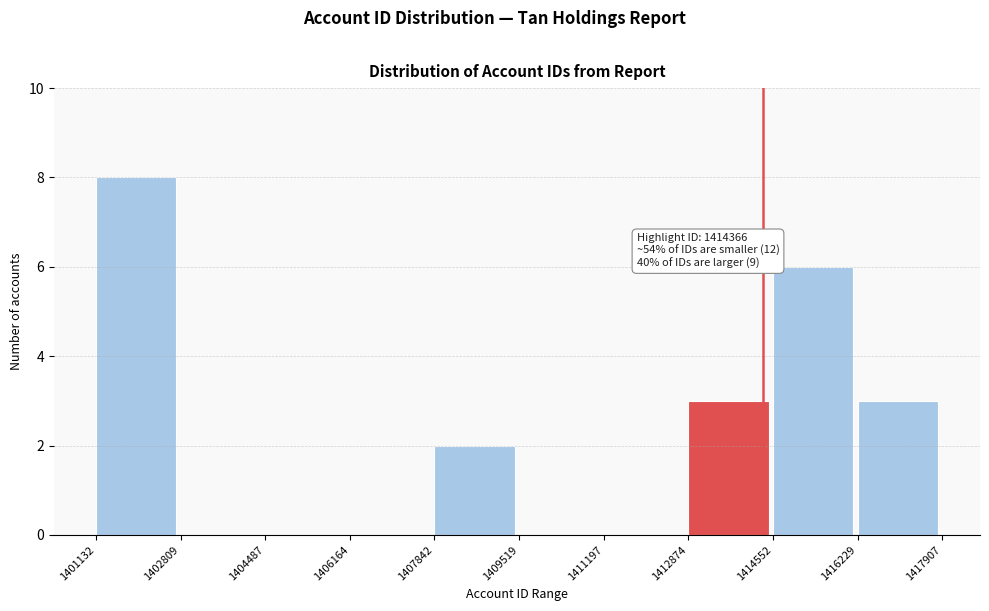

Over which range of the x-axis is the bar tallest?

1401132 to 1402809